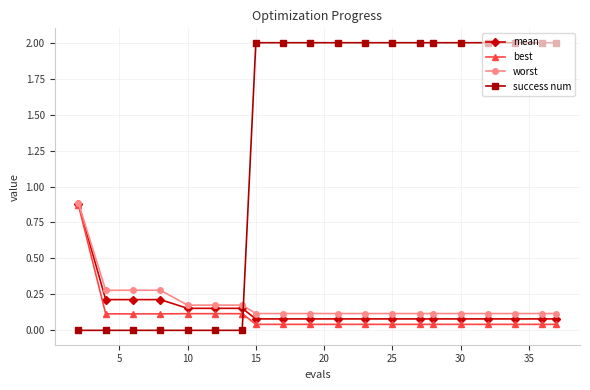

At how many categories does at least one series exceed 1?

13